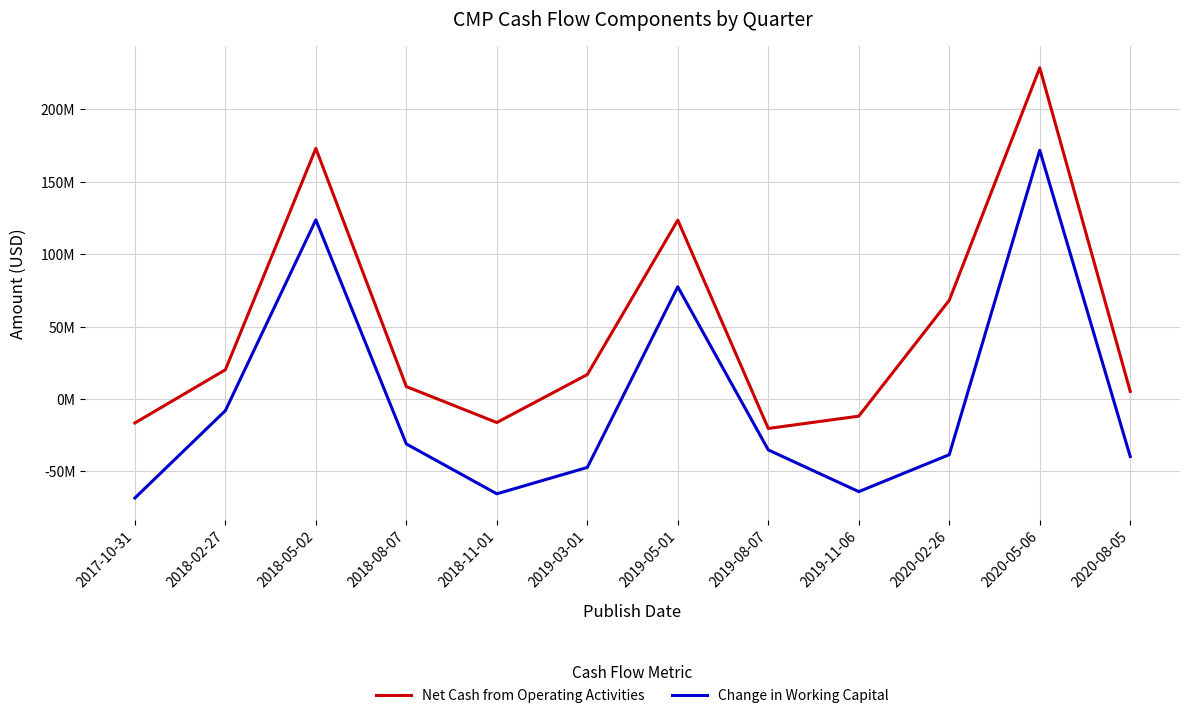

What is the sum of the Net Cash from Operating Activities values at 2018-02-27 and 2019-03-01?

37099998